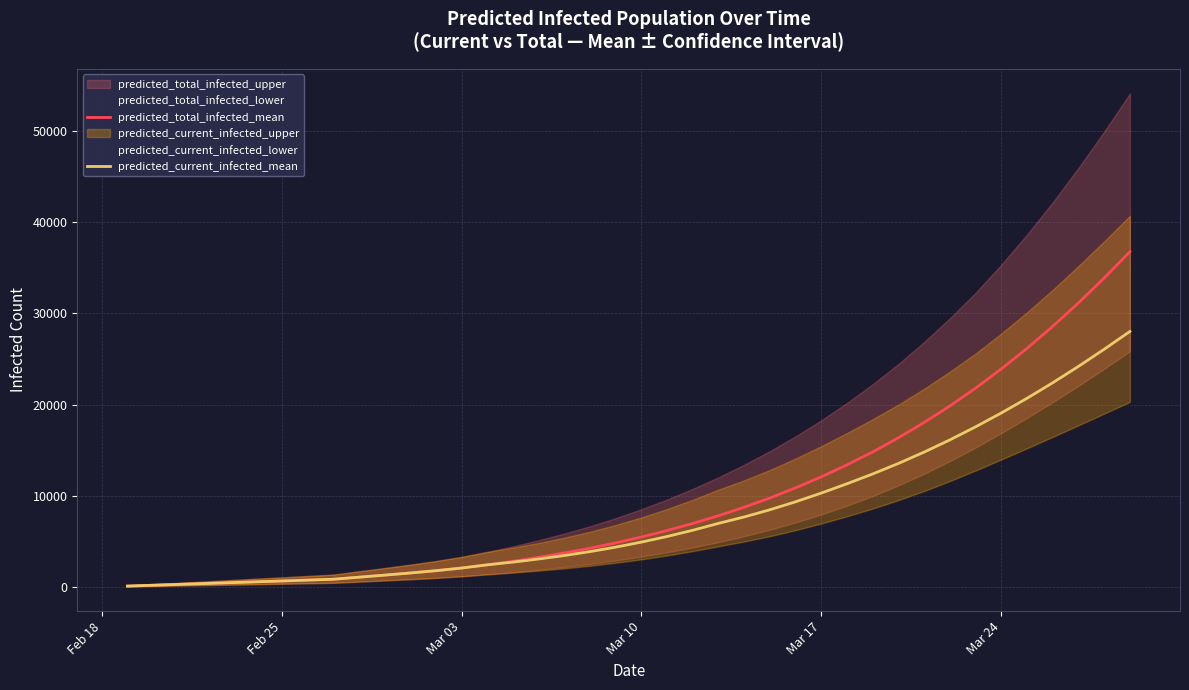

Is this an area chart (filled region under the line)?

No